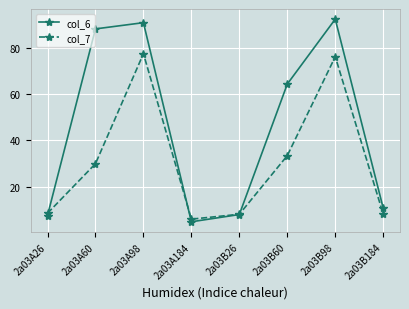

At how many categories does at least one series exceed 18?

4